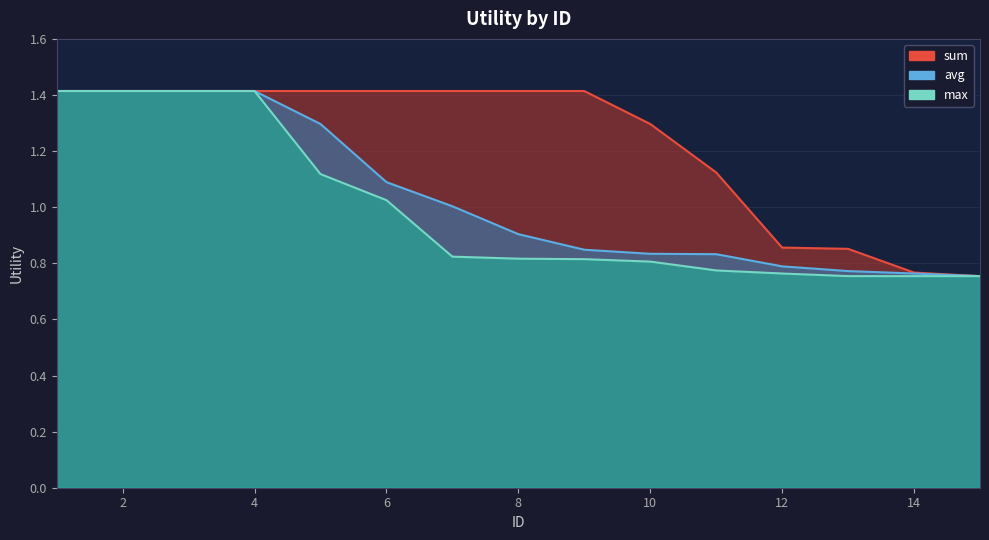

What is the spread (max minus min) of values at 10?

0.5